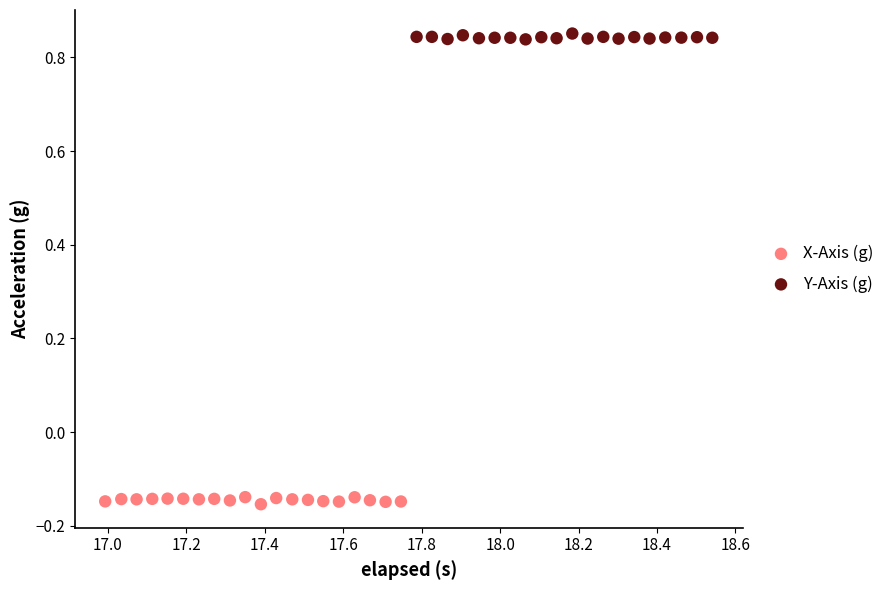

Which series contains the lowest Y value?

X-Axis (g)